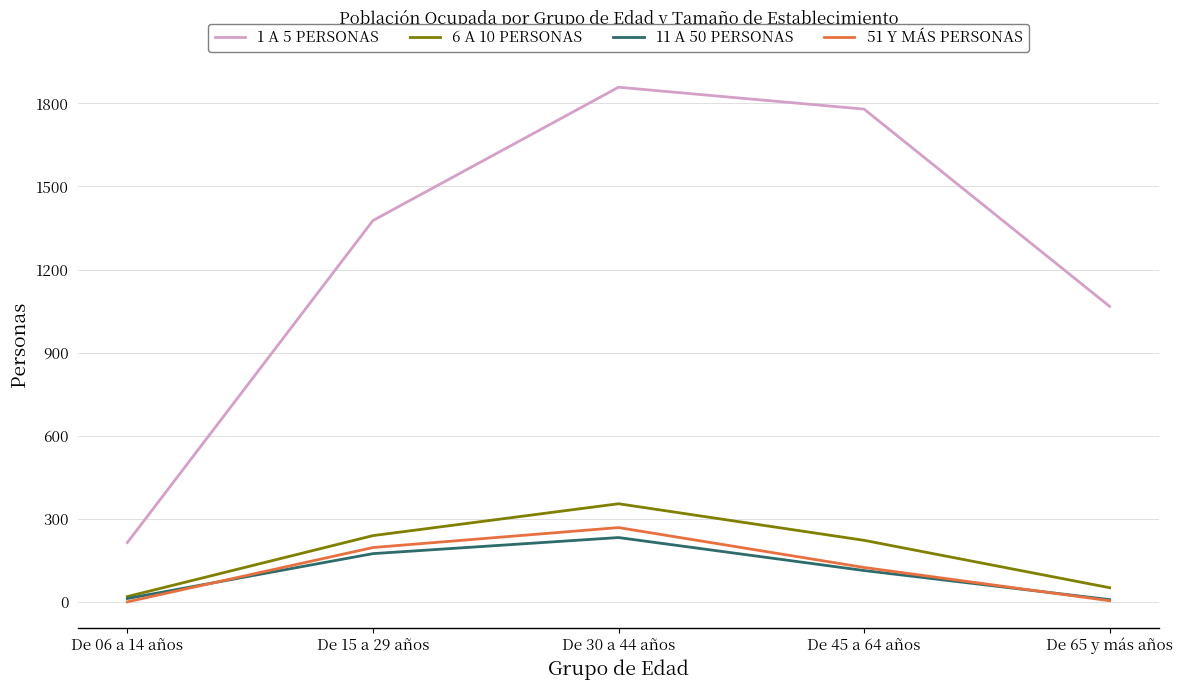

The value of 51 Y MÁS PERSONAS at De 30 a 44 años is 269. True or false?

True